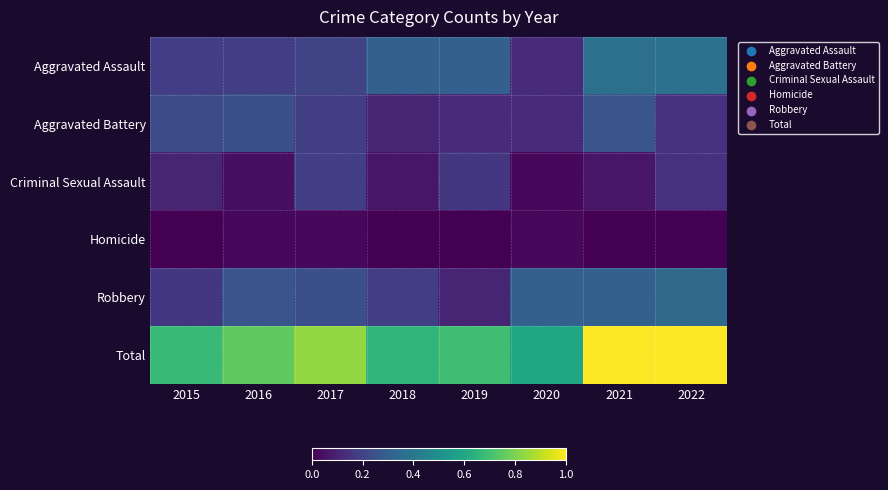

At which category does the chart reach its minimum across all series?

2015